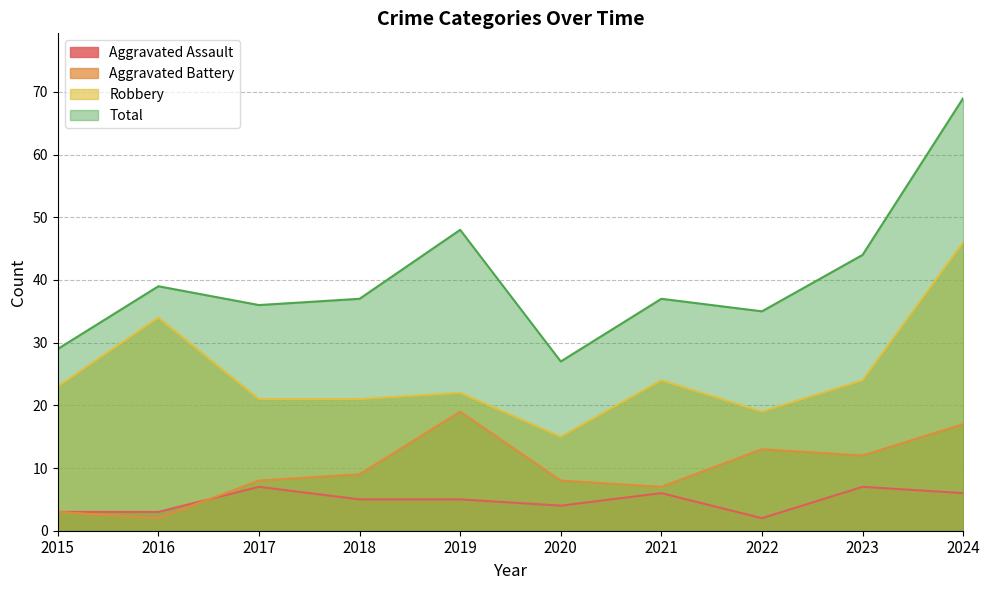

What is the difference between the maximum and second lowest values in the Total series?

40